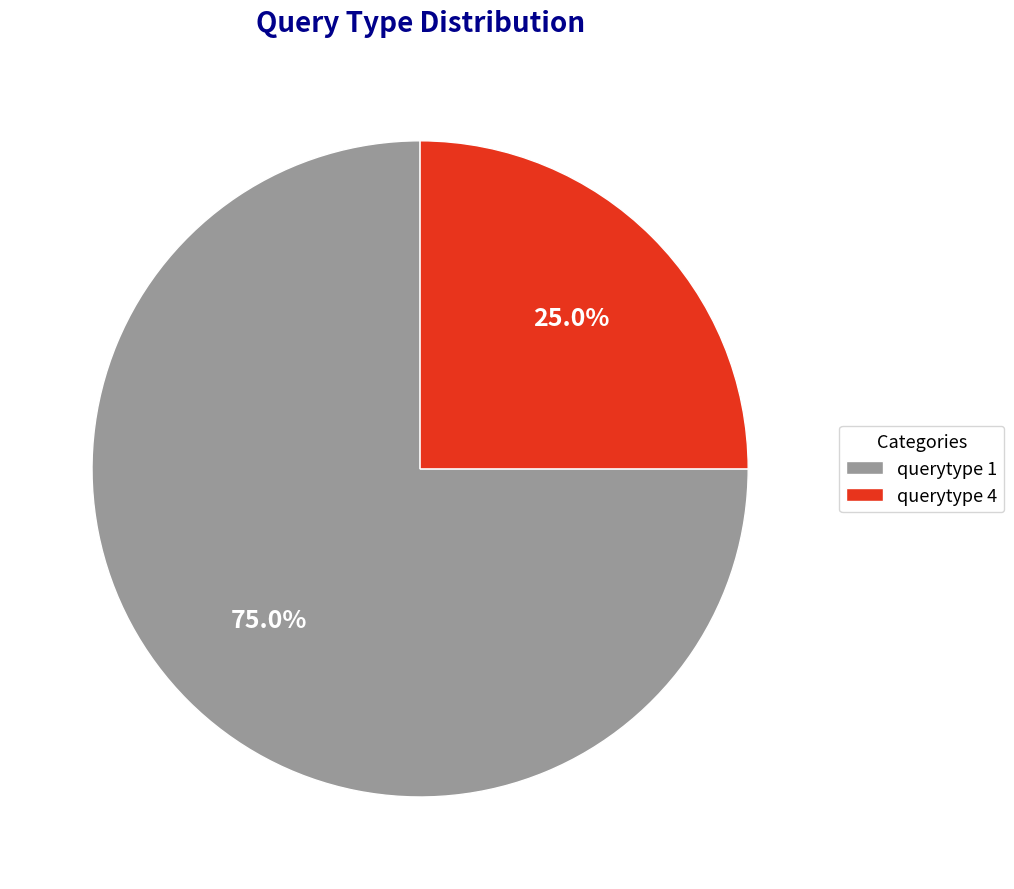

Approximately how many times larger is the value at querytype 1 compared to querytype 4?

3.0